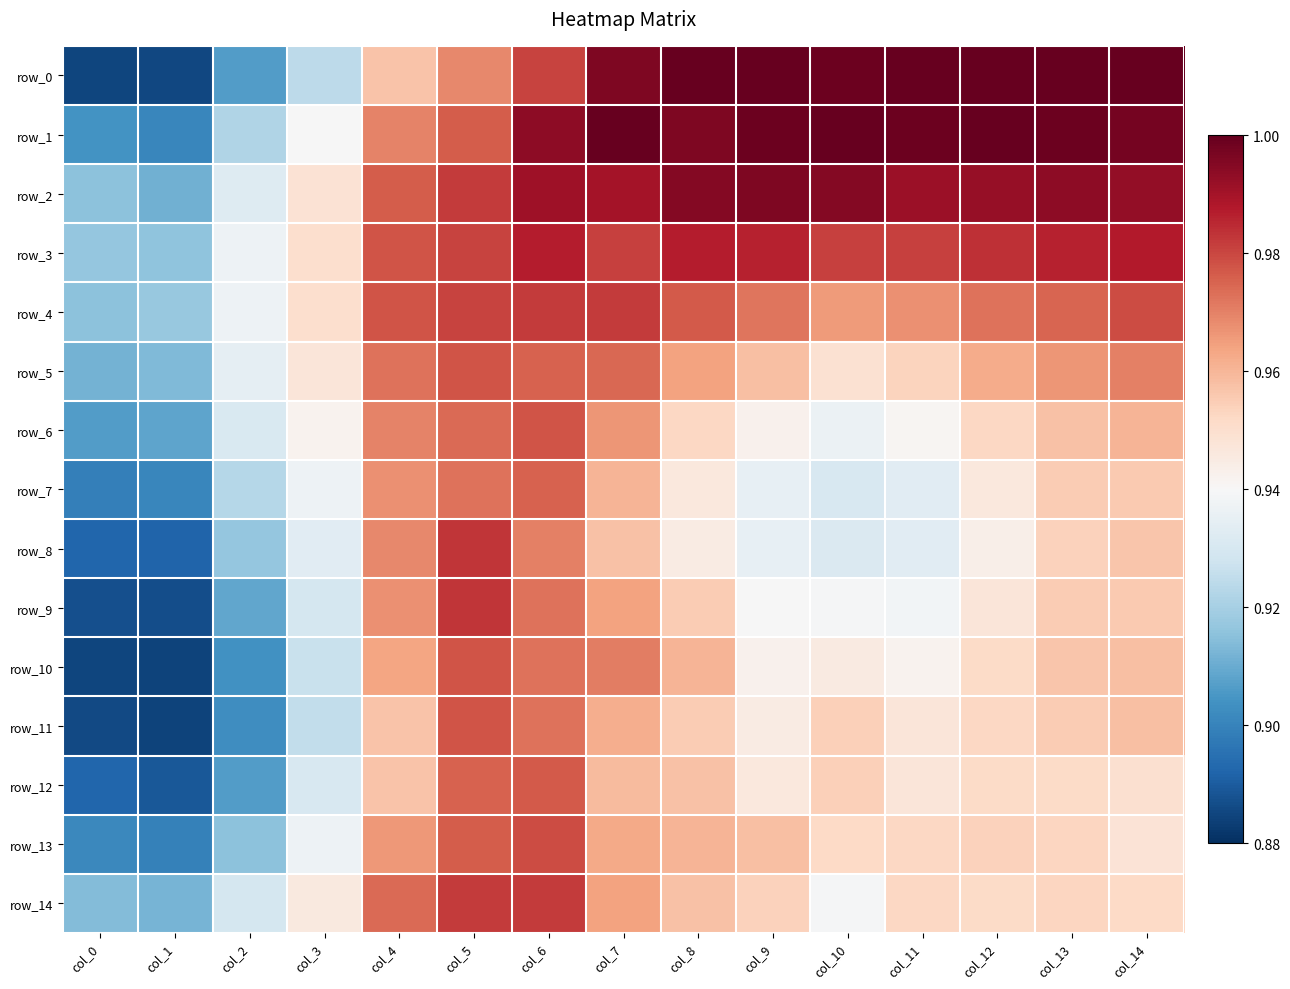

Is it true that row_1 equals 1.5 at col_13?

False